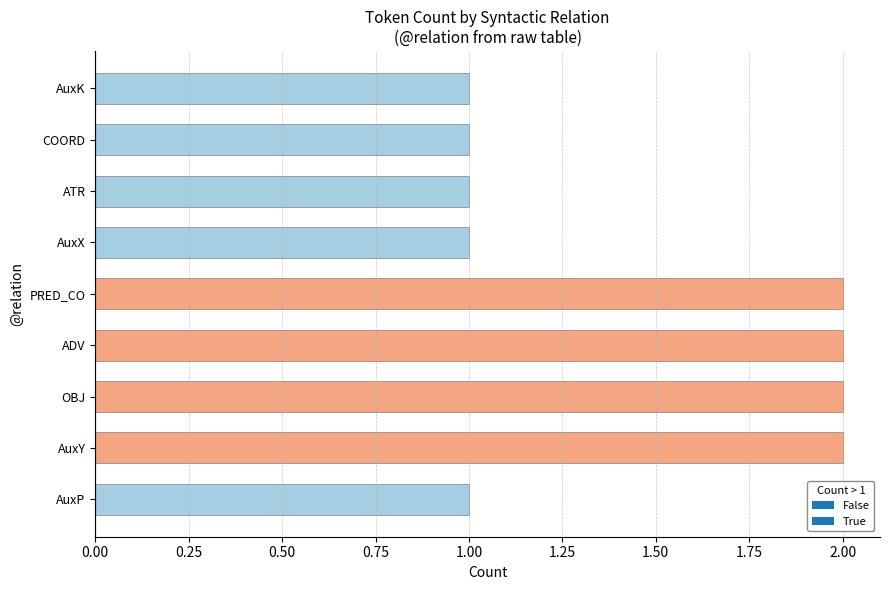

Between AuxP and PRED_CO, which is larger?

PRED_CO